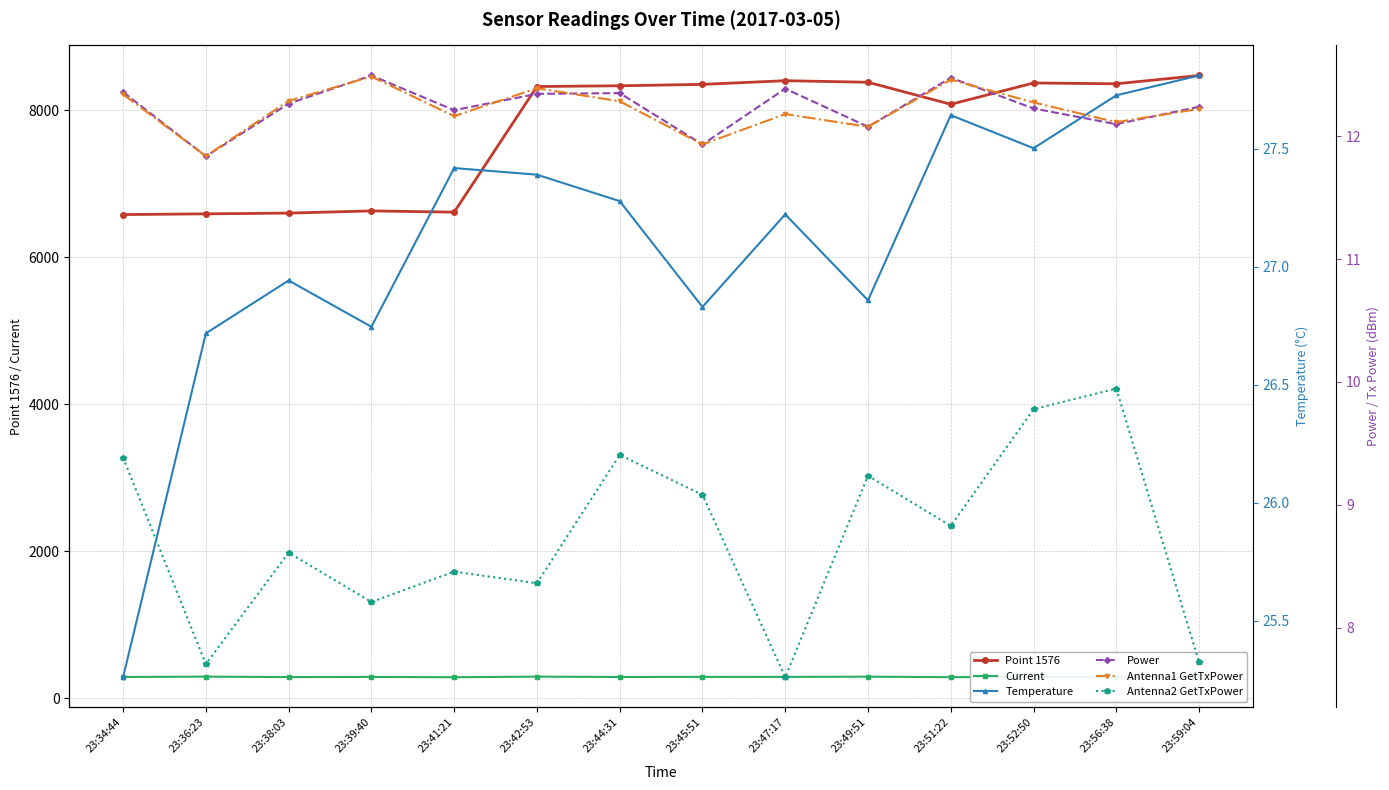

What is the value of the Current point at the 8th from the left?

293.5